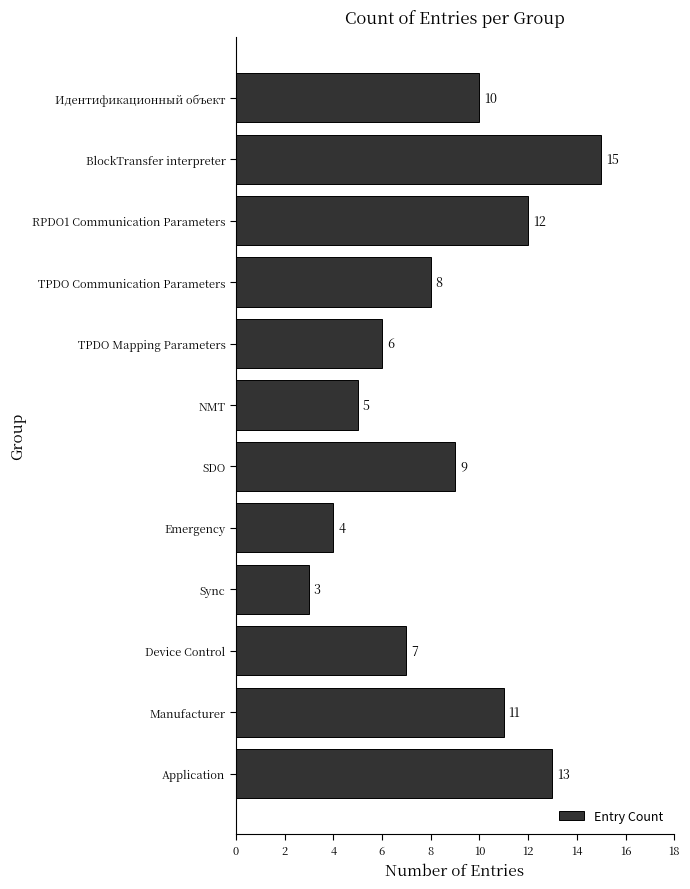

Reading top to bottom, transcribe all the data shown in this chart.

10	15	12	8	6	5	9	4	3	7	11	13